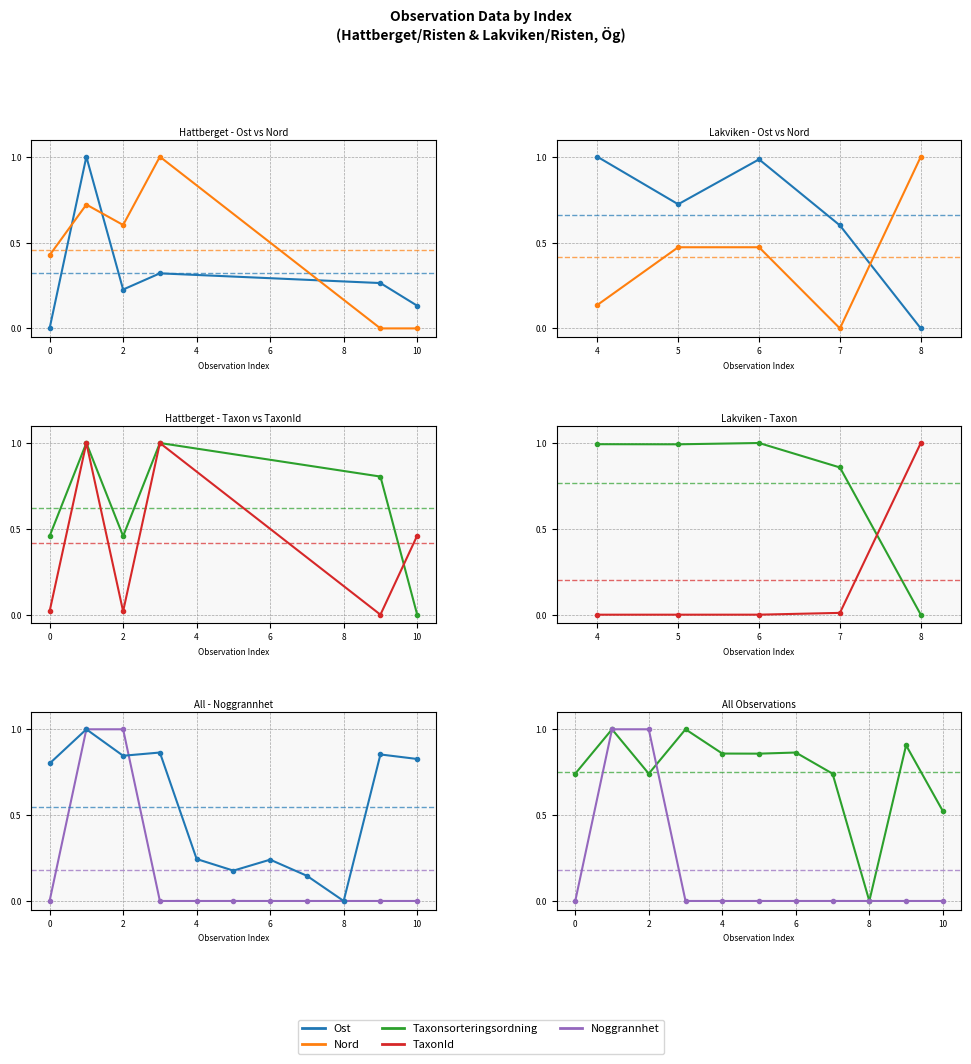

What is the average value of the Noggrannhet series?

0.2